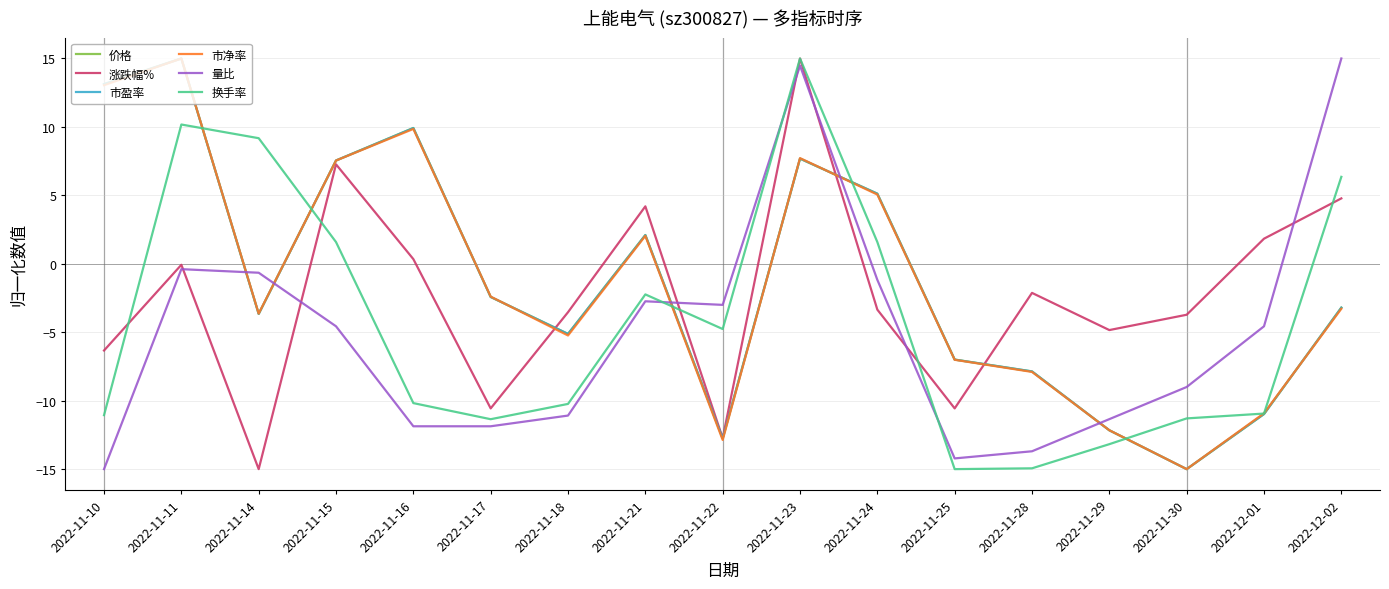

The value of 价格 at 2022-12-01 is -11.0. True or false?

True